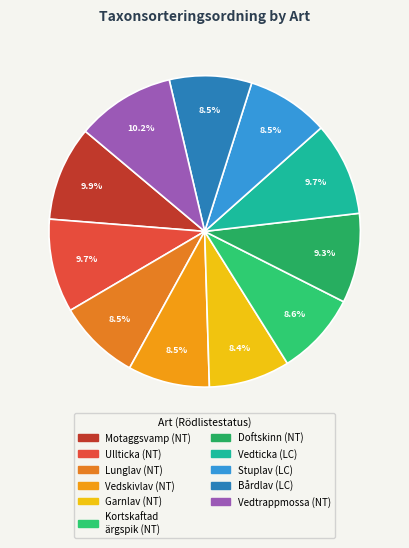

How many segments does this pie chart have?

11